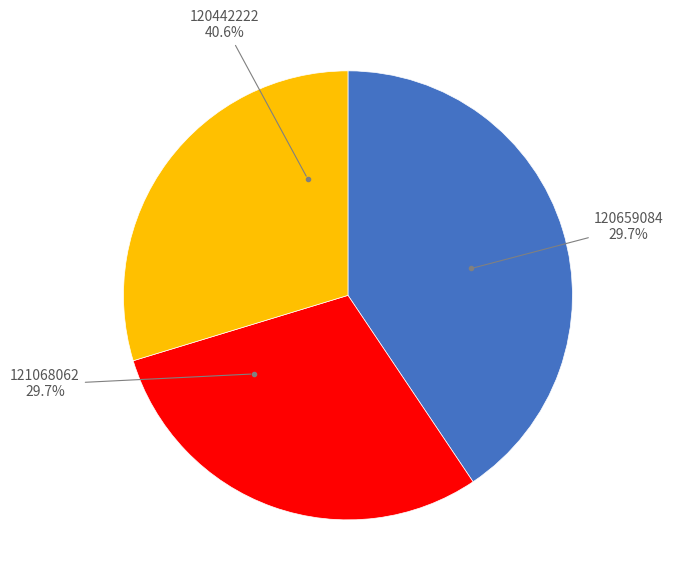

What is the ratio of the value at 120659084 to the value at 121068062?

1.0